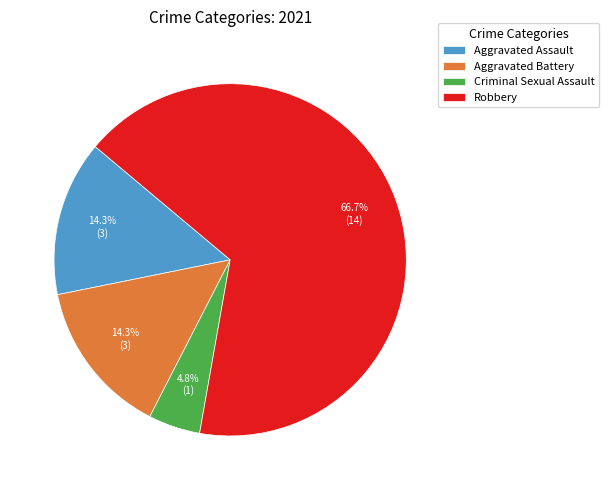

Is it true that Robbery is 58% of the pie?

False